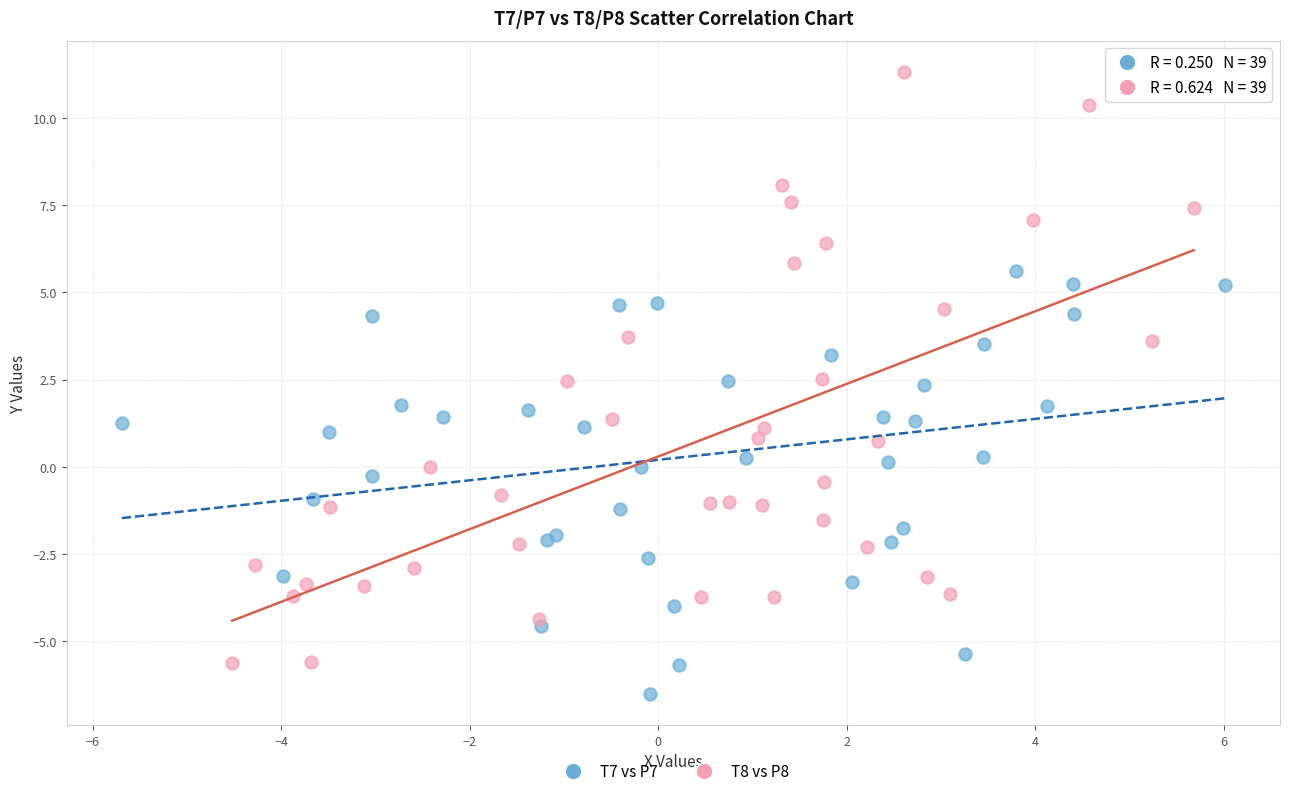

Which series reaches the minimum Y coordinate?

T7 vs P7